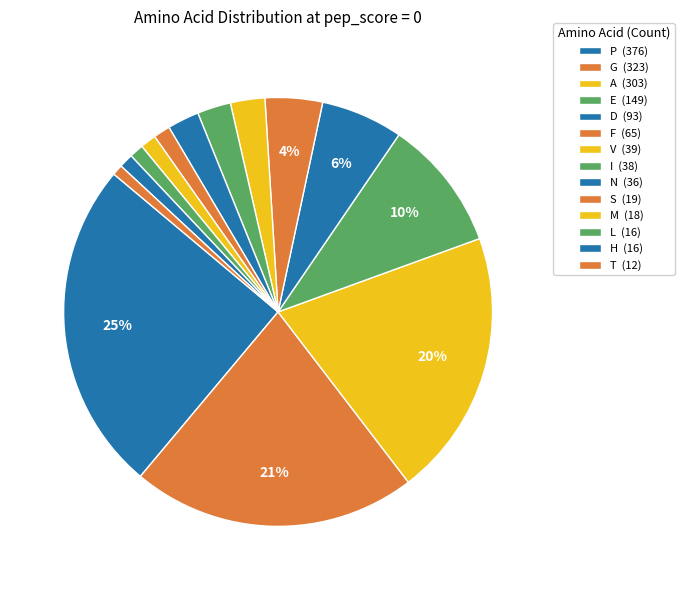

How many segments does this pie chart have?

14